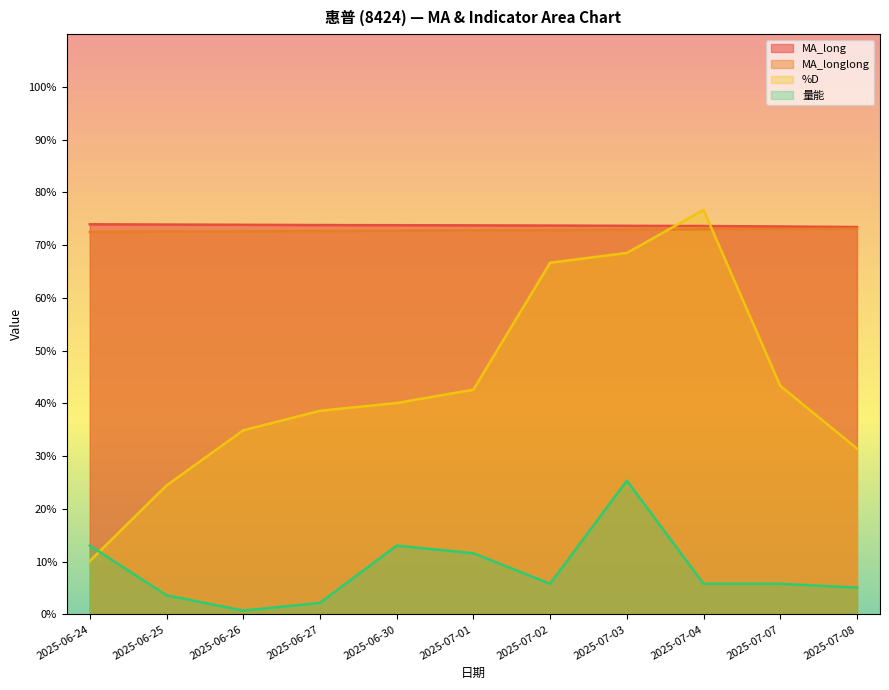

Count the number of categories in the chart.

11